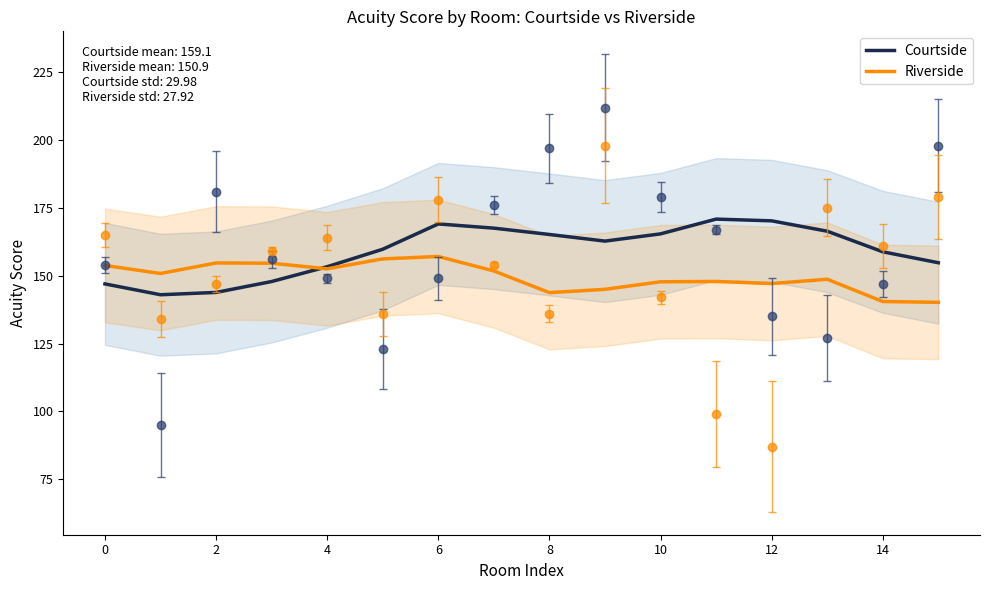

Does the chart display data point markers on the line(s)?

No